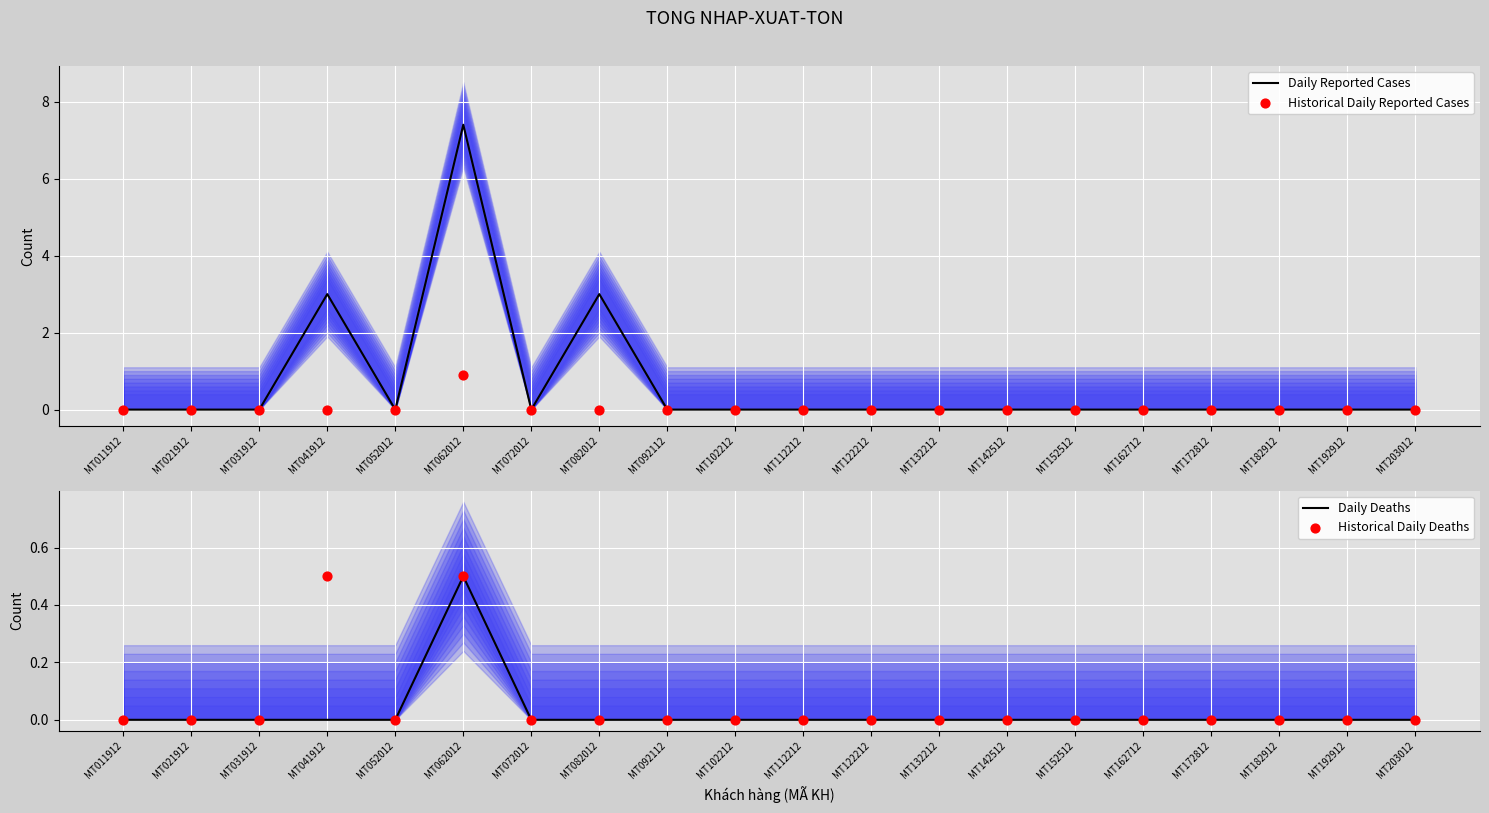

Is the value of Daily Deaths at MT142512 greater than the value of Daily Reported Cases at MT162712?

No